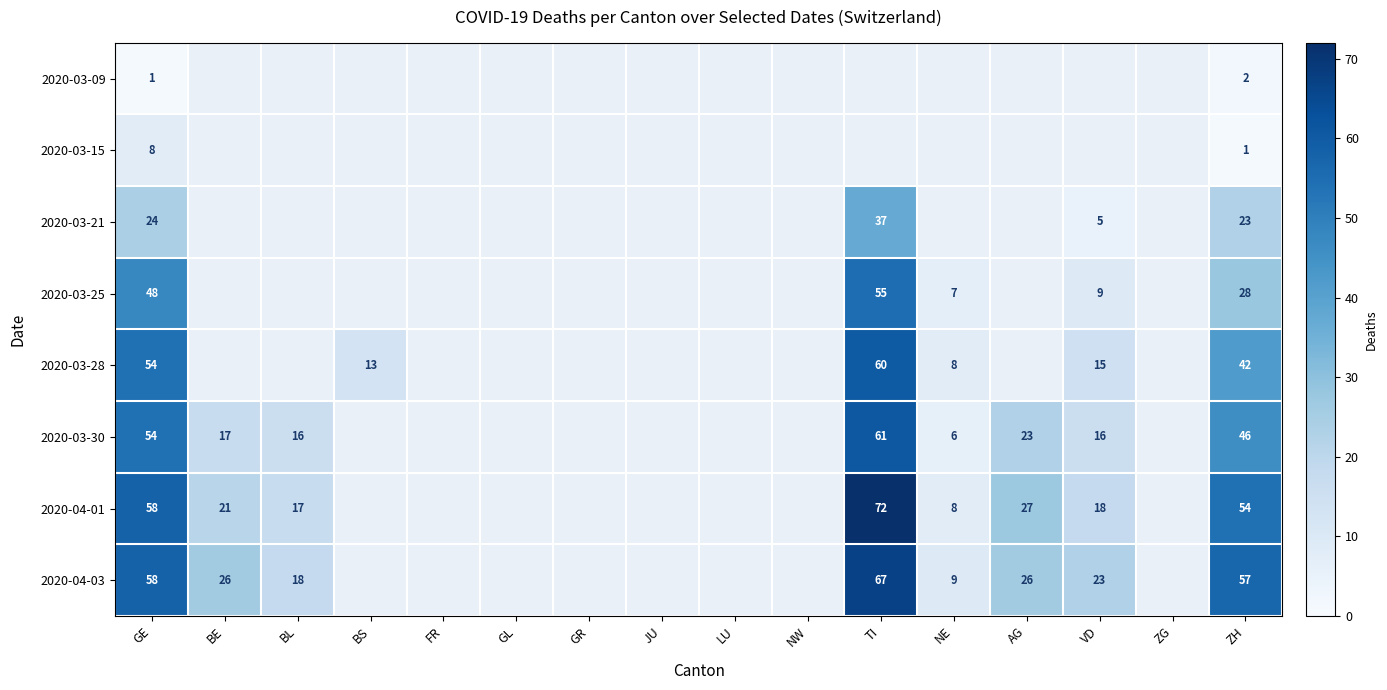

Is it true that 2020-04-01 equals 6.6 at VD?

False